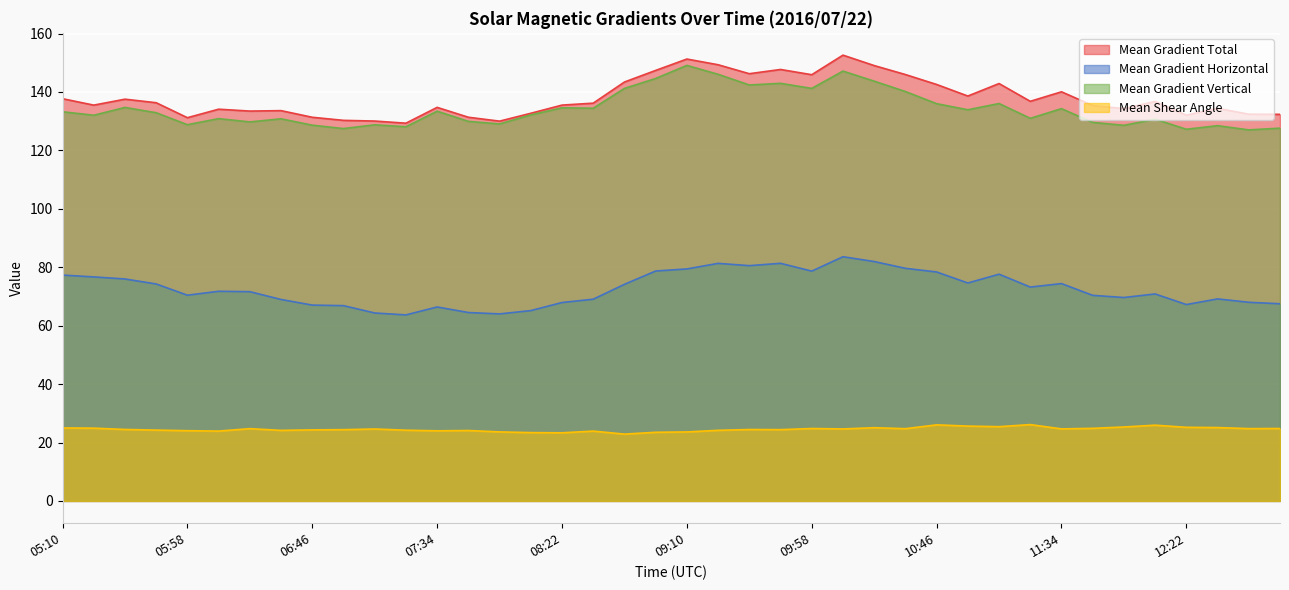

True or false: Mean Gradient Horizontal has more than 2 points higher than both neighbors.

True